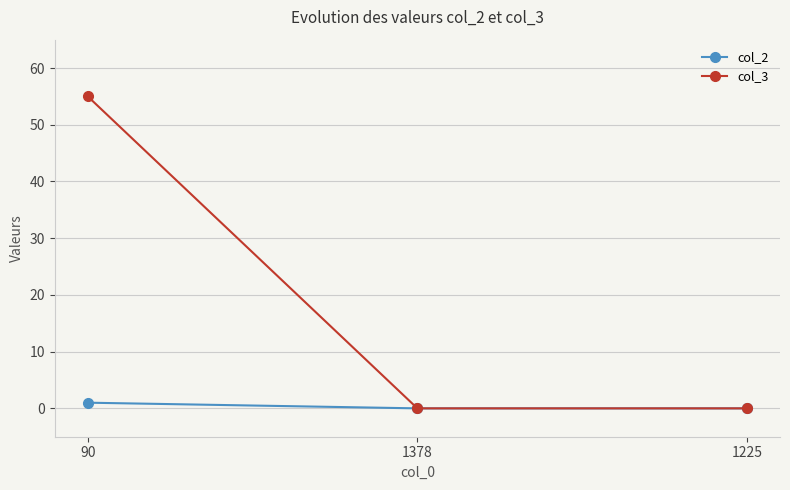

What is the difference between the highest and lowest values at 90?

54